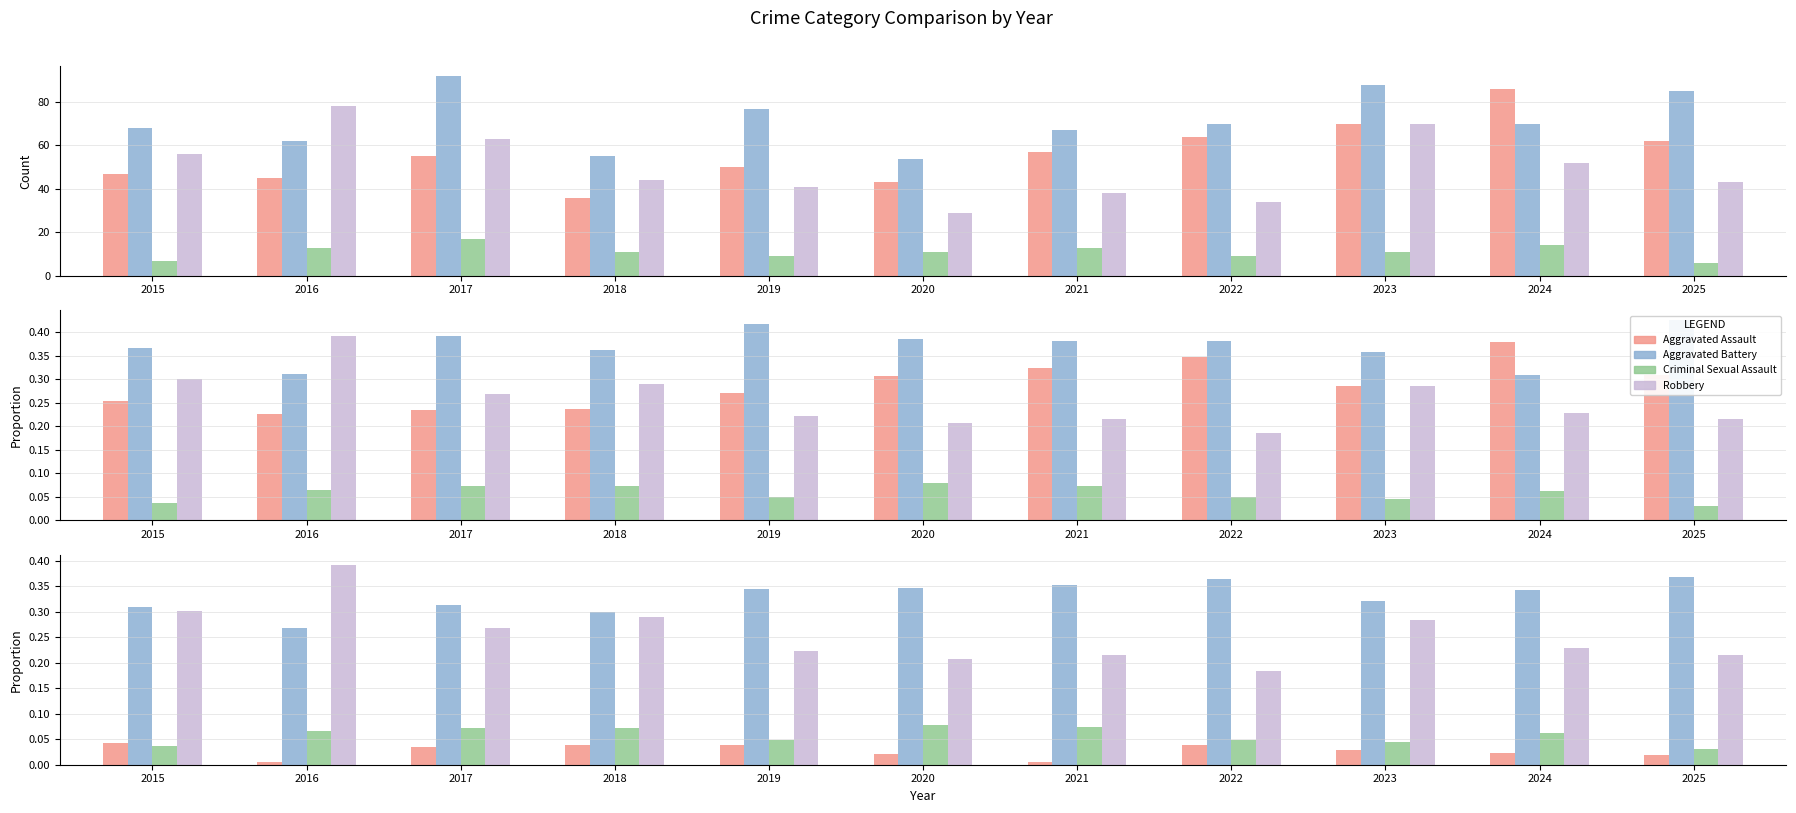

How many series are shown in this chart?

4